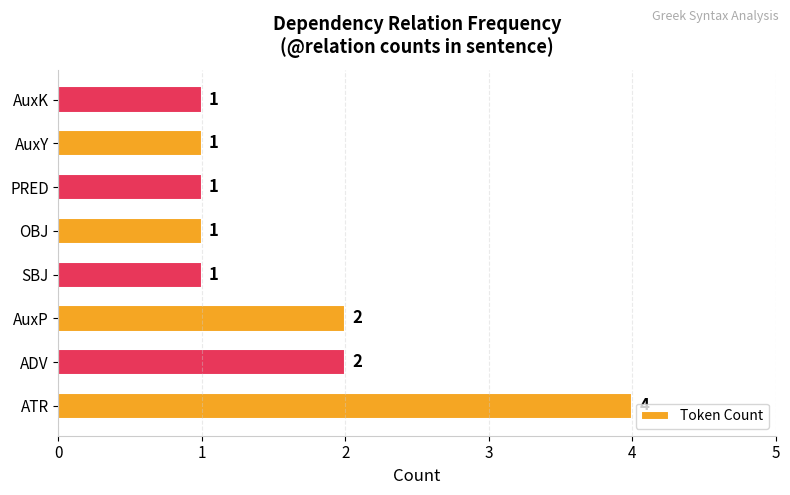

Count the values in the range 1 to 2.

7